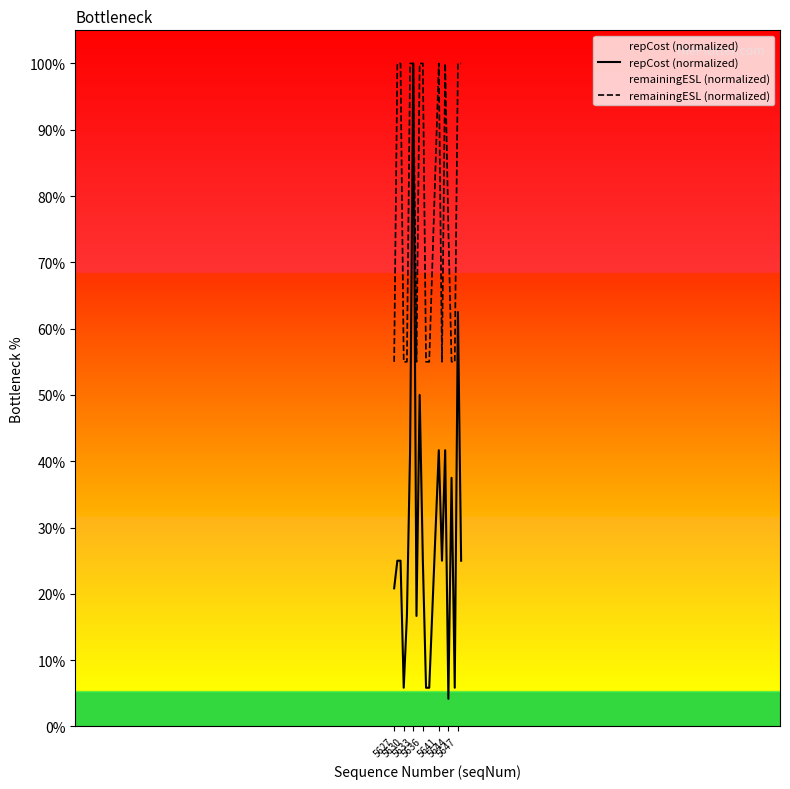

How many interior local peaks does the remainingESL (normalized) series have?

2